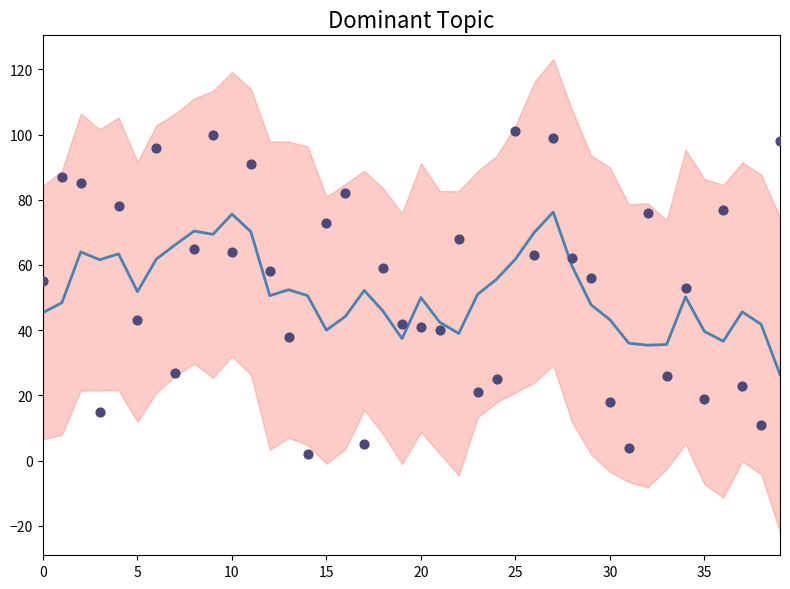

Is the value of Dominant_topic at 35 greater than the value of mean at 23?

No